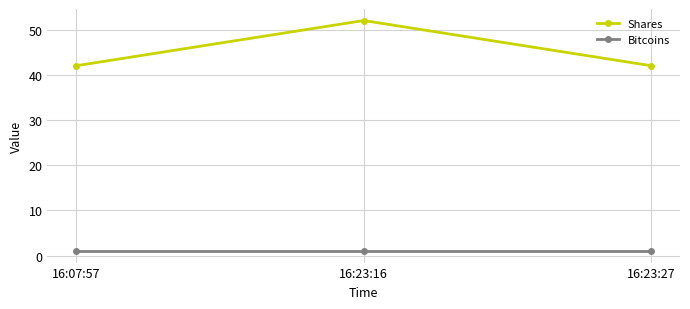

List the series in order of their overall mean, highest first.

Shares, Bitcoins